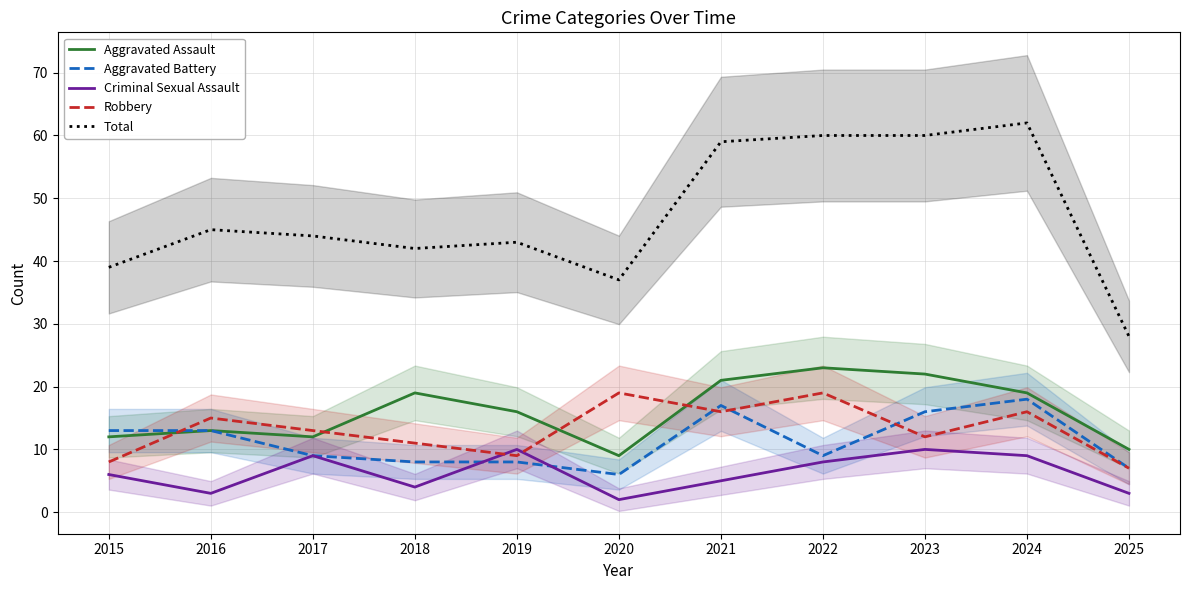

Does the chart display data point markers on the line(s)?

No